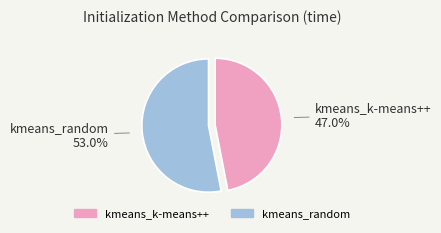

What is the majority slice?

kmeans_random